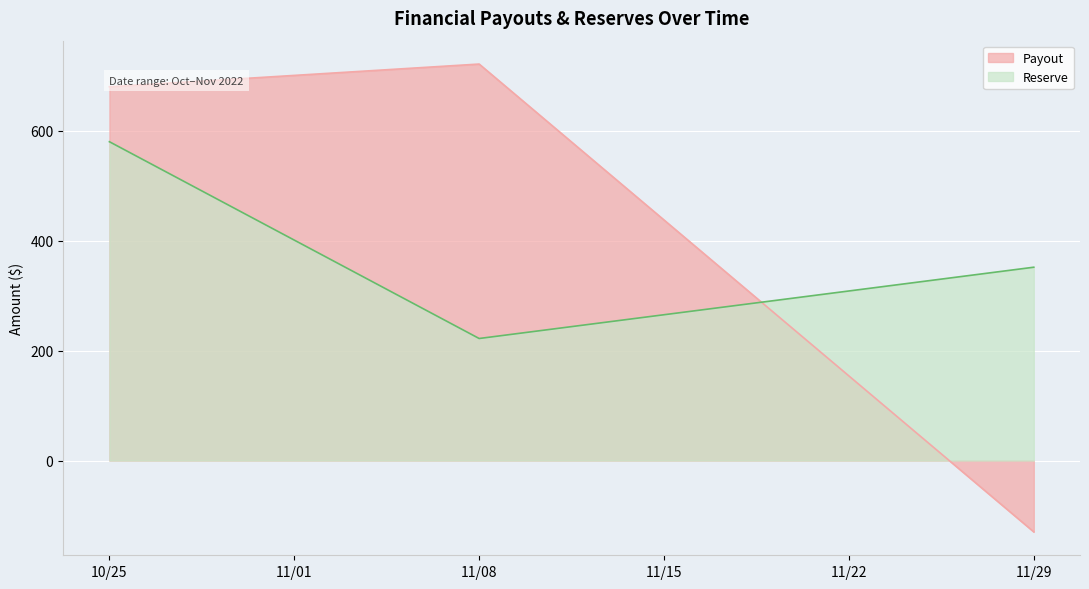

Which series has the largest total across all categories?

Payout